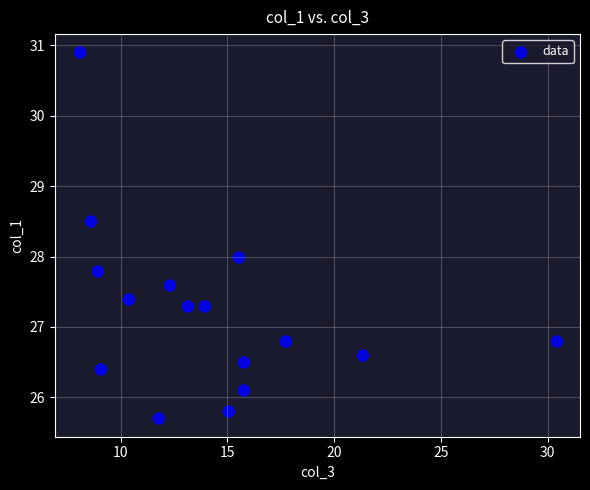

What is the range of Y values (max minus min)?

5.2